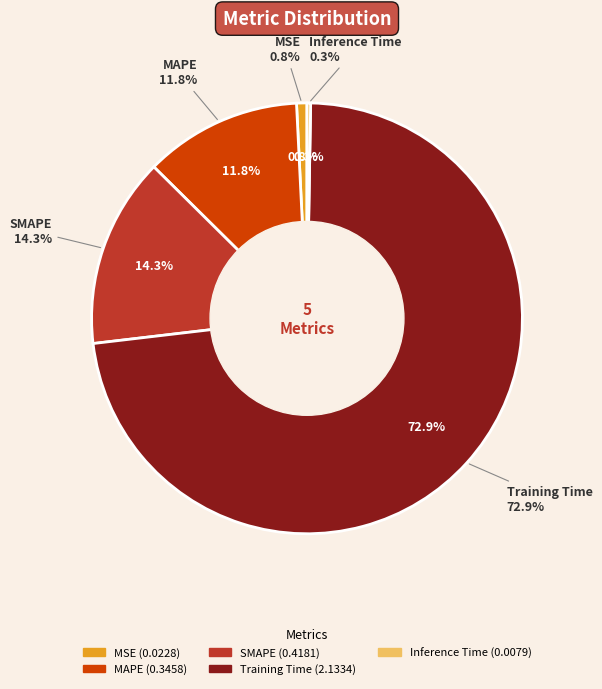

True or false: Training Time accounts for 73% of the total.

True